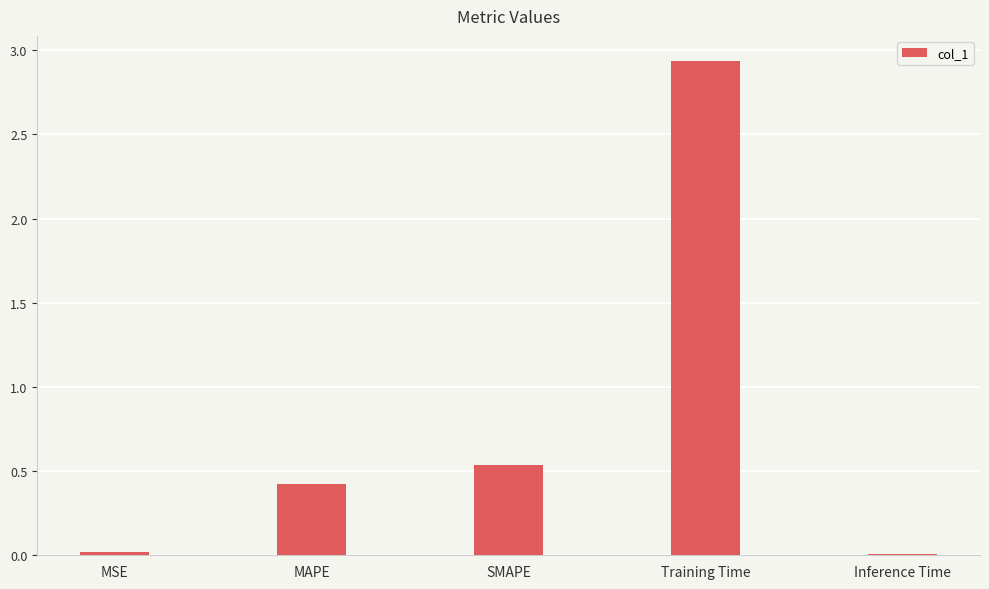

What is the sum of all values?

3.9